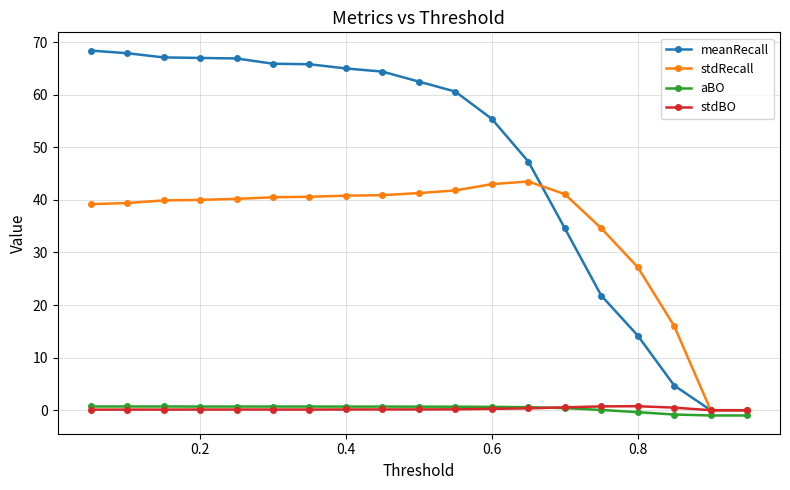

What is the greatest value displayed?

68.4